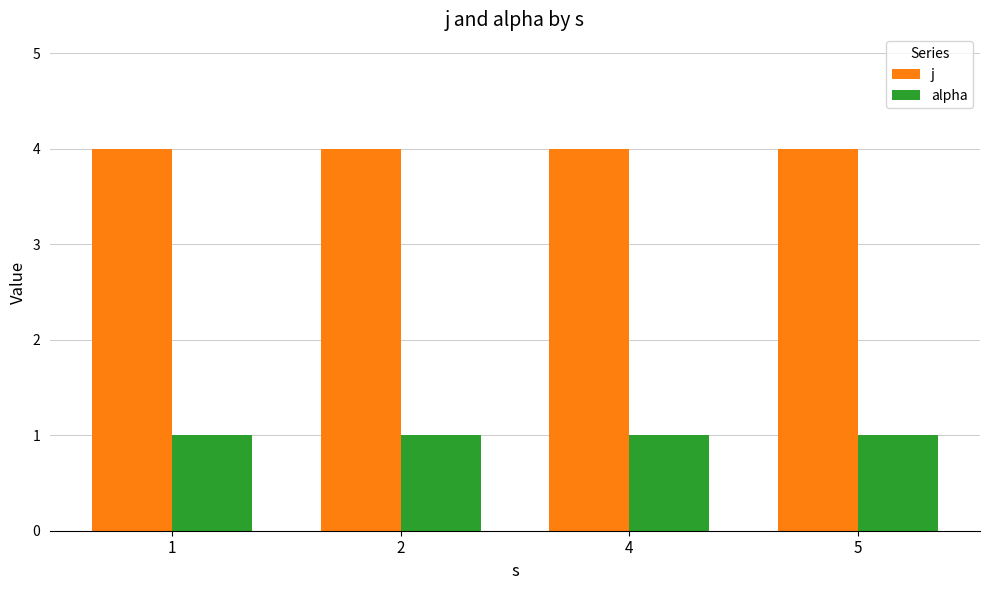

Rank the series by their maximum value, from lowest to highest.

alpha, j